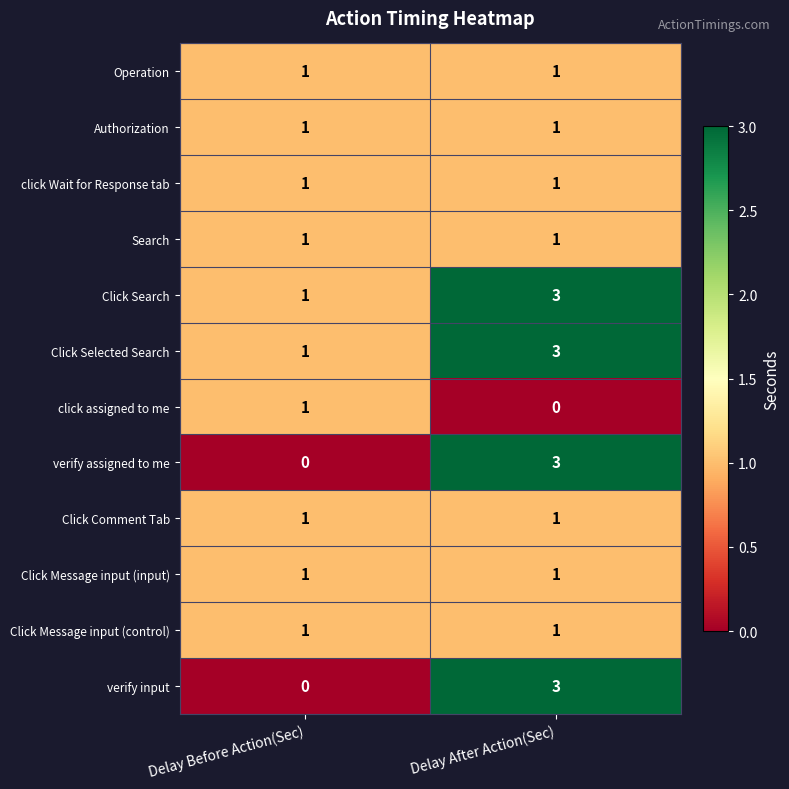

At how many categories does at least one series exceed 0?

2